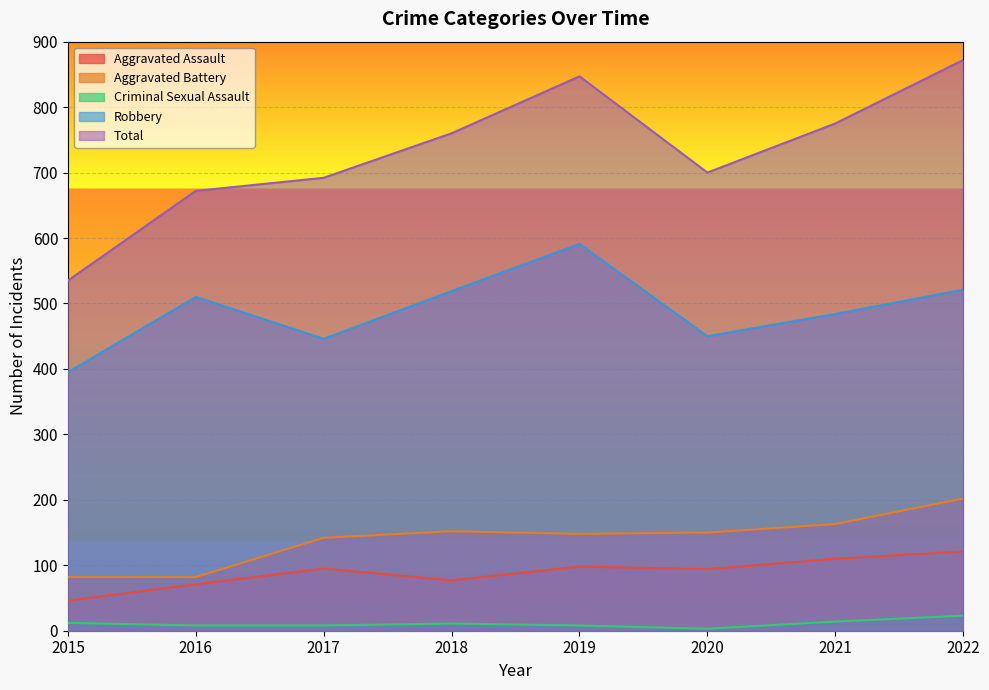

List the labels in order of Aggravated Assault value, largest first.

2022, 2021, 2019, 2017, 2020, 2018, 2016, 2015